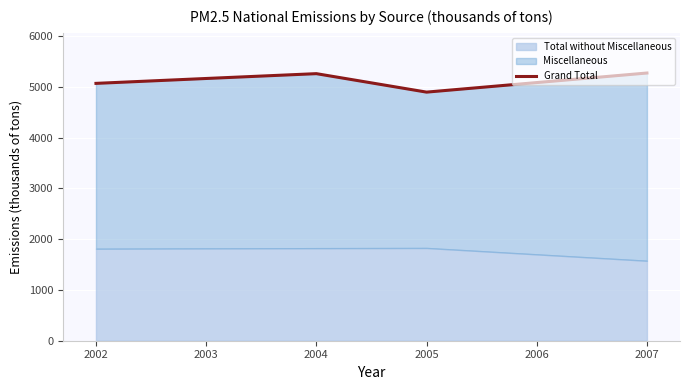

What is the change in value from 2002 to 2007?

+203.9